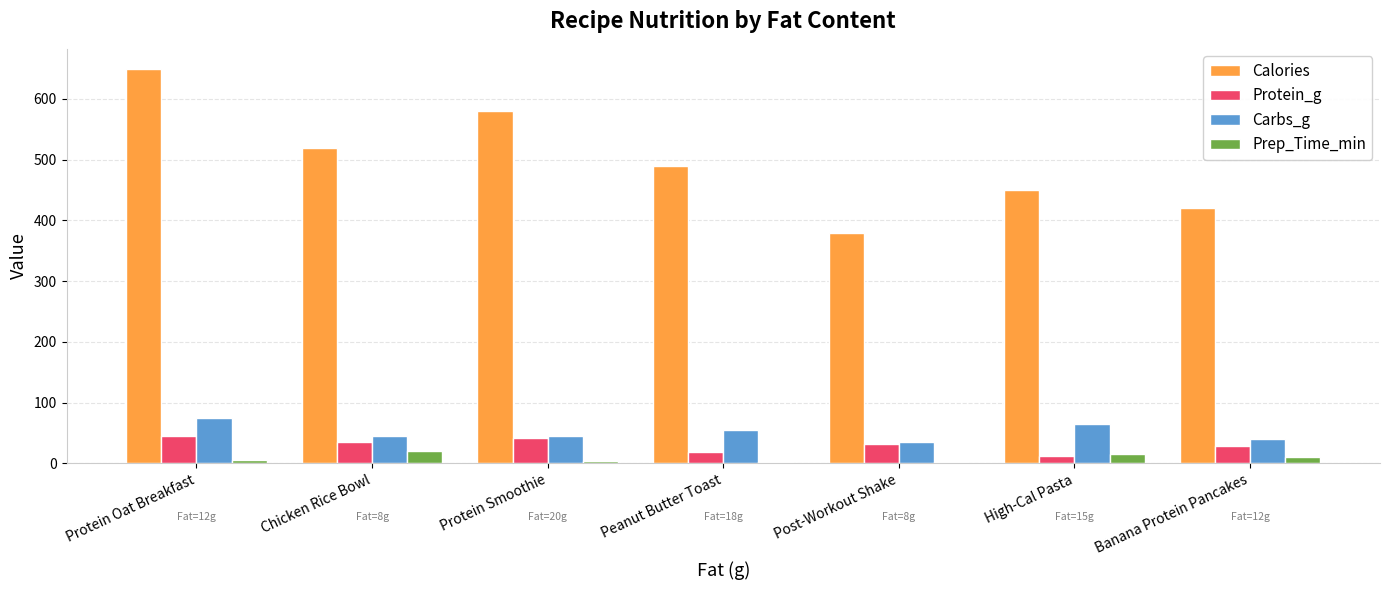

What is the total value across all series at Chicken Rice Bowl?

620